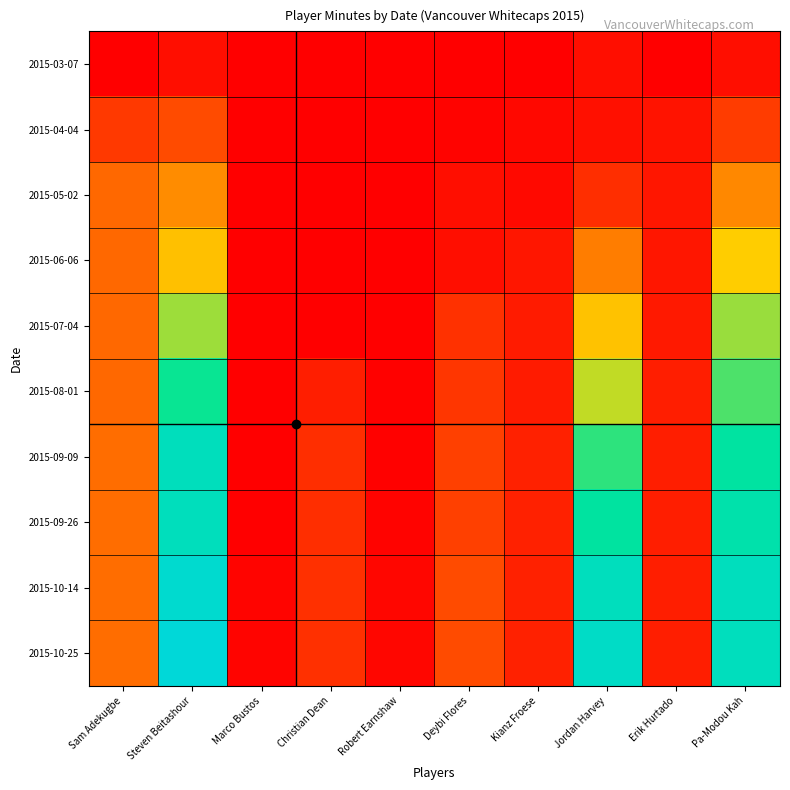

Reading left to right, extract all data points from this chart.

2015-03-07: Sam Adekugbe=0	Steven Beitashour=90	Marco Bustos=0	Christian Dean=0	Robert Earnshaw=0	Deybi Flores=0	Kianz Froese=0	Jordan Harvey=90	Erik Hurtado=7	Pa-Modou Kah=90
2015-04-04: Sam Adekugbe=346	Steven Beitashour=450	Marco Bustos=0	Christian Dean=0	Robert Earnshaw=3	Deybi Flores=26	Kianz Froese=56	Jordan Harvey=104	Erik Hurtado=122	Pa-Modou Kah=360
2015-05-02: Sam Adekugbe=616	Steven Beitashour=810	Marco Bustos=0	Christian Dean=0	Robert Earnshaw=4	Deybi Flores=94	Kianz Froese=66	Jordan Harvey=284	Erik Hurtado=141	Pa-Modou Kah=795
2015-06-06: Sam Adekugbe=616	Steven Beitashour=1080	Marco Bustos=0	Christian Dean=0	Robert Earnshaw=7	Deybi Flores=94	Kianz Froese=142	Jordan Harvey=734	Erik Hurtado=141	Pa-Modou Kah=1155
2015-07-04: Sam Adekugbe=616	Steven Beitashour=1440	Marco Bustos=0	Christian Dean=0	Robert Earnshaw=7	Deybi Flores=294	Kianz Froese=161	Jordan Harvey=1094	Erik Hurtado=152	Pa-Modou Kah=1453
2015-08-01: Sam Adekugbe=616	Steven Beitashour=1794	Marco Bustos=0	Christian Dean=180	Robert Earnshaw=13	Deybi Flores=325	Kianz Froese=162	Jordan Harvey=1363	Erik Hurtado=182	Pa-Modou Kah=1633
2015-09-09: Sam Adekugbe=646	Steven Beitashour=2154	Marco Bustos=0	Christian Dean=282	Robert Earnshaw=14	Deybi Flores=385	Kianz Froese=207	Jordan Harvey=1711	Erik Hurtado=182	Pa-Modou Kah=1903
2015-09-26: Sam Adekugbe=647	Steven Beitashour=2154	Marco Bustos=0	Christian Dean=282	Robert Earnshaw=24	Deybi Flores=385	Kianz Froese=208	Jordan Harvey=1890	Erik Hurtado=182	Pa-Modou Kah=1993
2015-10-14: Sam Adekugbe=647	Steven Beitashour=2334	Marco Bustos=29	Christian Dean=291	Robert Earnshaw=42	Deybi Flores=446	Kianz Froese=208	Jordan Harvey=2160	Erik Hurtado=182	Pa-Modou Kah=2164
2015-10-25: Sam Adekugbe=647	Steven Beitashour=2424	Marco Bustos=29	Christian Dean=291	Robert Earnshaw=43	Deybi Flores=446	Kianz Froese=208	Jordan Harvey=2250	Erik Hurtado=182	Pa-Modou Kah=2164